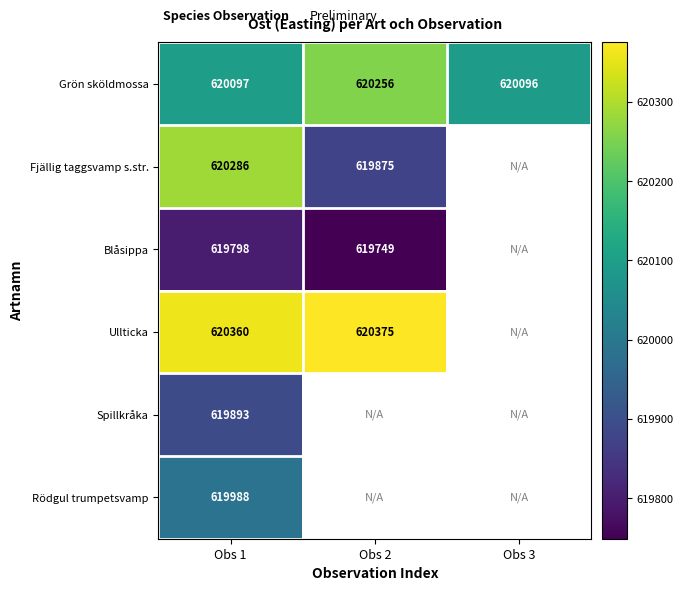

Is it true that Rödgul trumpetsvamp equals 619988 at Obs 1?

True